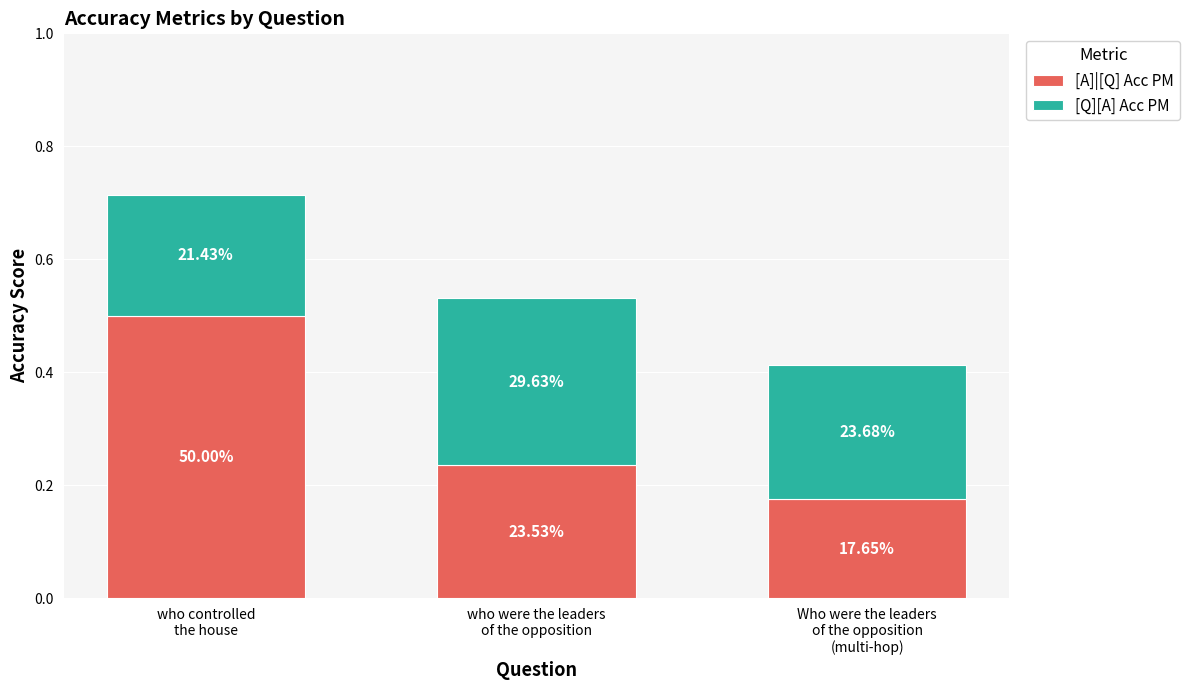

What is the difference between the [Q][A] Acc PM values at who were the leaders
of the opposition and Who were the leaders
of the opposition
(multi-hop)?

0.1